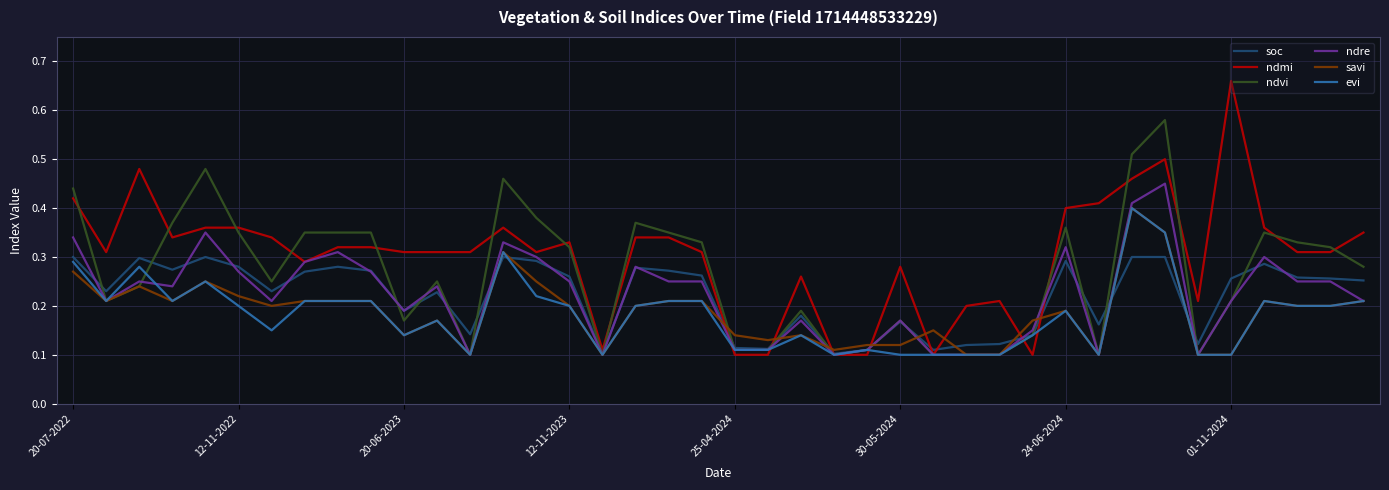

Which series has the largest total across all categories?

ndmi